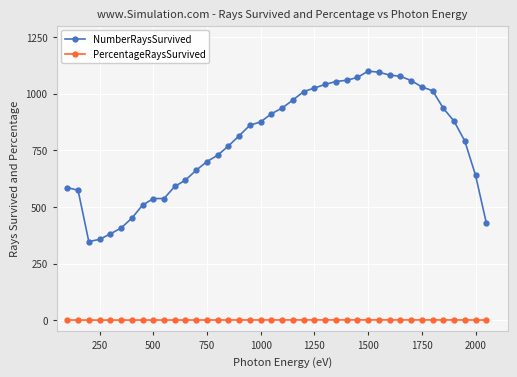

Which series has the widest spread of values?

NumberRaysSurvived